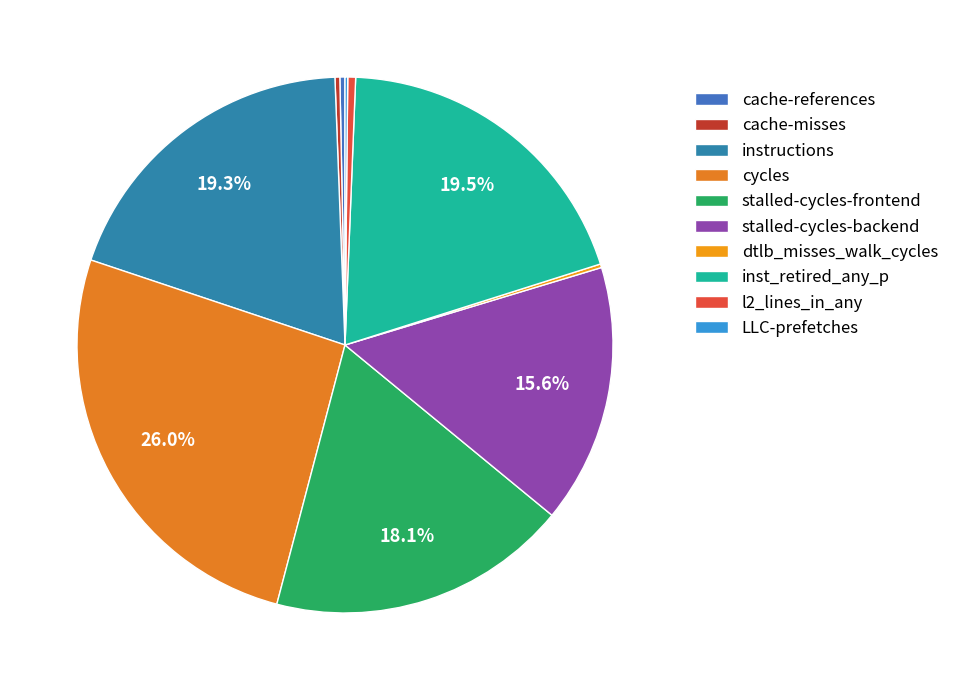

Which slice is the largest?

cycles